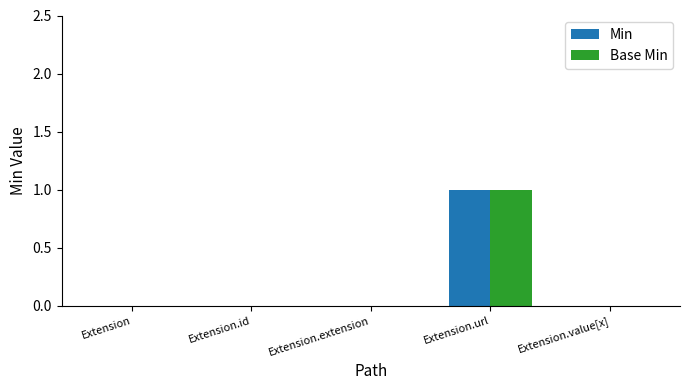

Is it true that Min equals 1 at Extension.url?

True